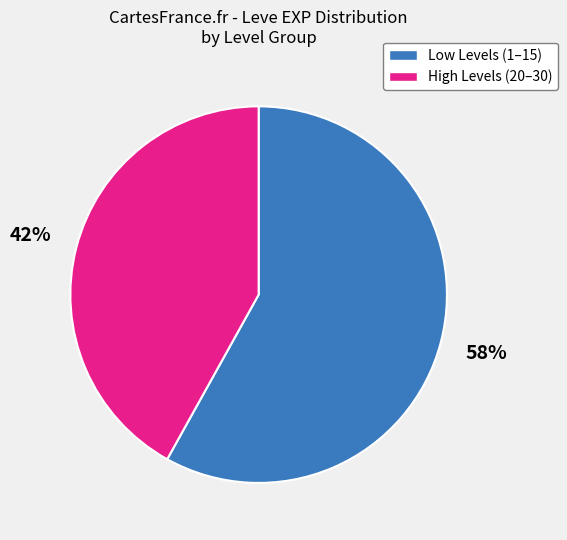

Is there a majority slice in this chart?

Yes